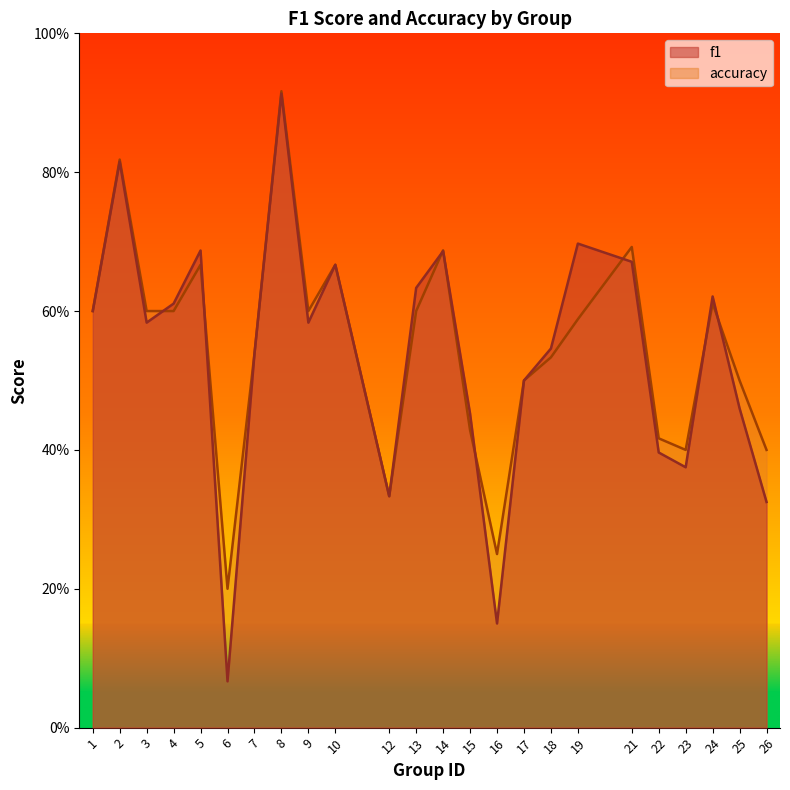

The value of f1 at 10 is 0.7. True or false?

True